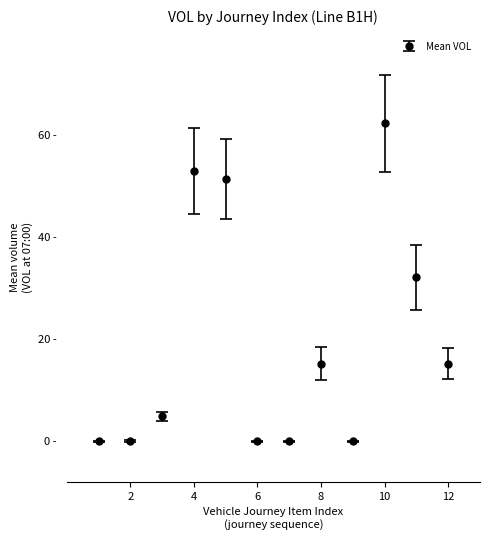

What is the average value?

19.5